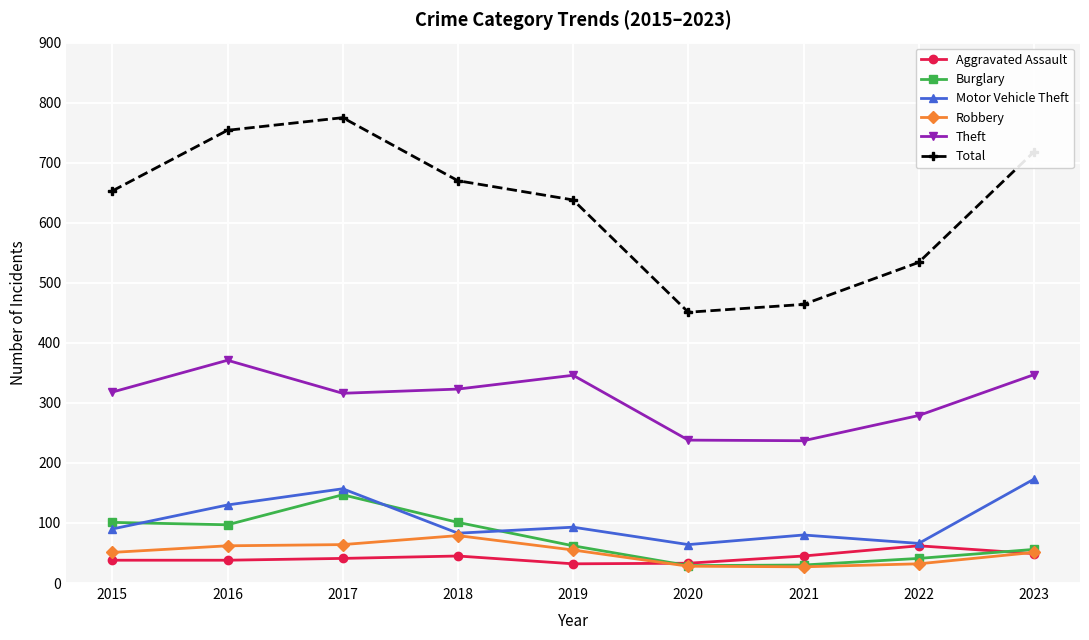

Which series has the largest range (max minus min)?

Total